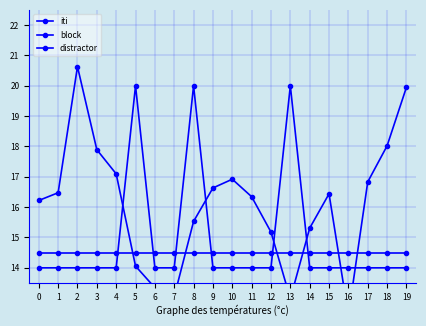

Between which two adjacent categories do block and iti first intersect?

4 and 5